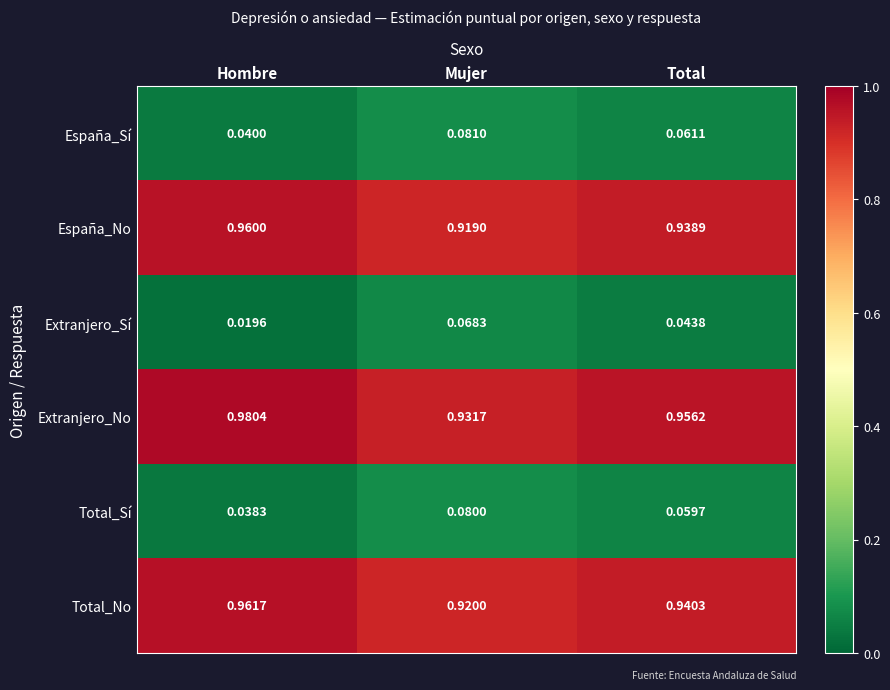

Rank the series at Hombre from lowest to highest value.

Extranjero_Sí, Total_Sí, España_Sí, España_No, Total_No, Extranjero_No